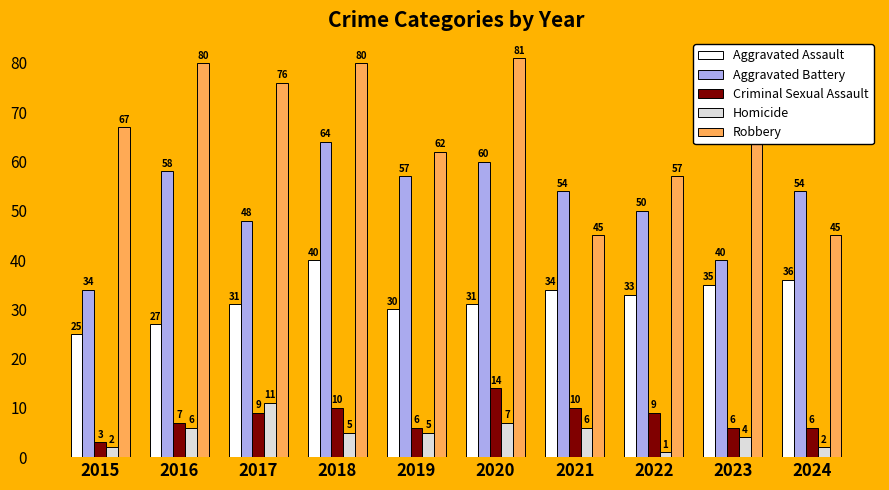

Reading left to right, extract all data points from this chart.

Aggravated Assault: 25	27	31	40	30	31	34	33	35	36
Aggravated Battery: 34	58	48	64	57	60	54	50	40	54
Criminal Sexual Assault: 3	7	9	10	6	14	10	9	6	6
Homicide: 2	6	11	5	5	7	6	1	4	2
Robbery: 67	80	76	80	62	81	45	57	70	45